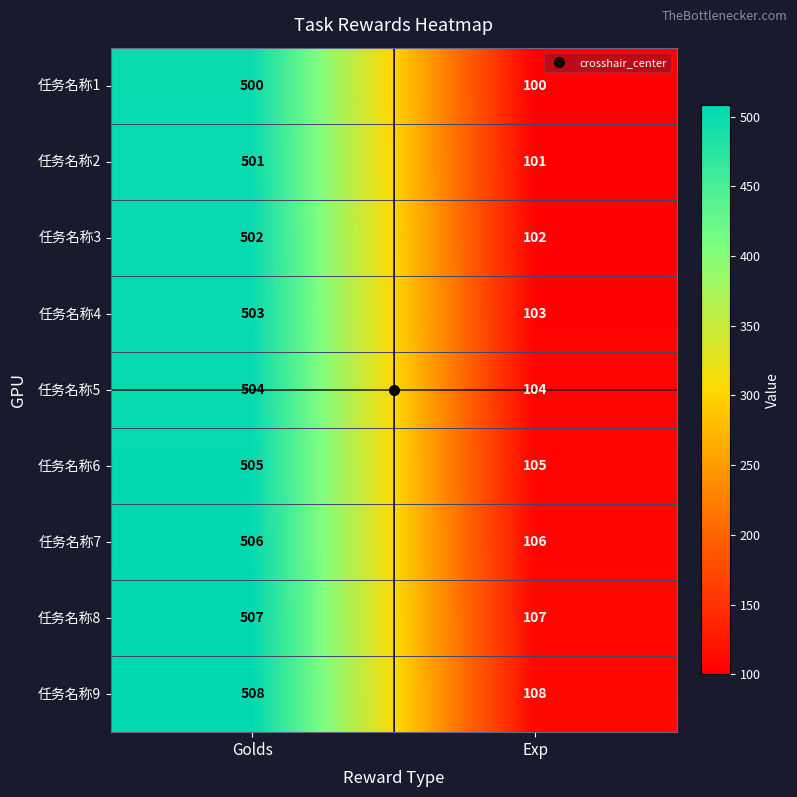

True or false: 任务名称1 has a value of 844 at Golds.

False